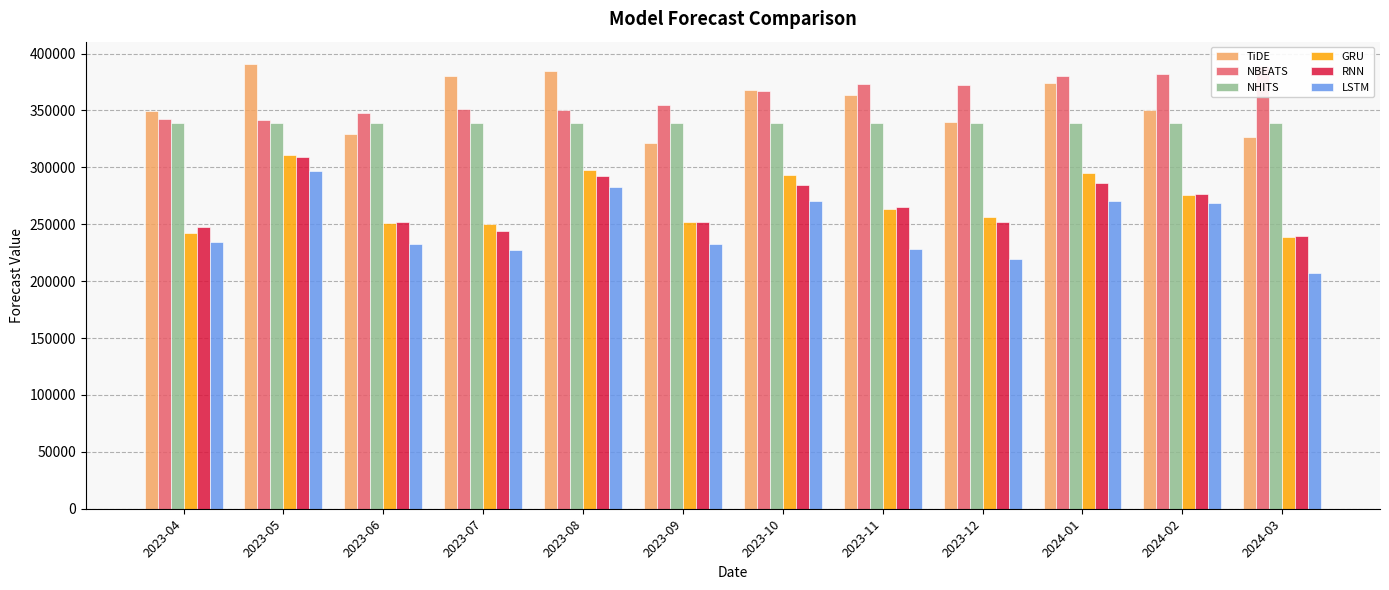

How many categories are shown in the chart?

12